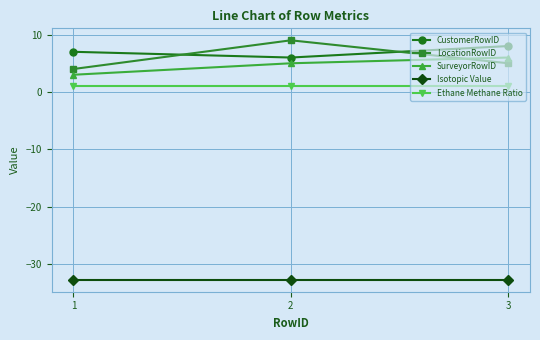

List the series in order of their peak value, lowest first.

Isotopic Value, Ethane Methane Ratio, SurveyorRowID, CustomerRowID, LocationRowID